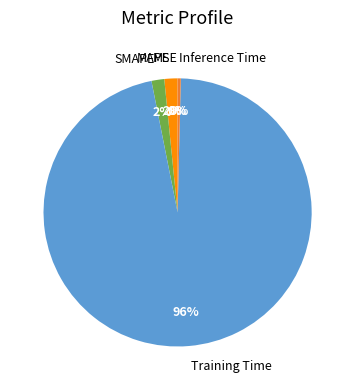

To the nearest percent, what percentage of the pie is MAPE?

2%